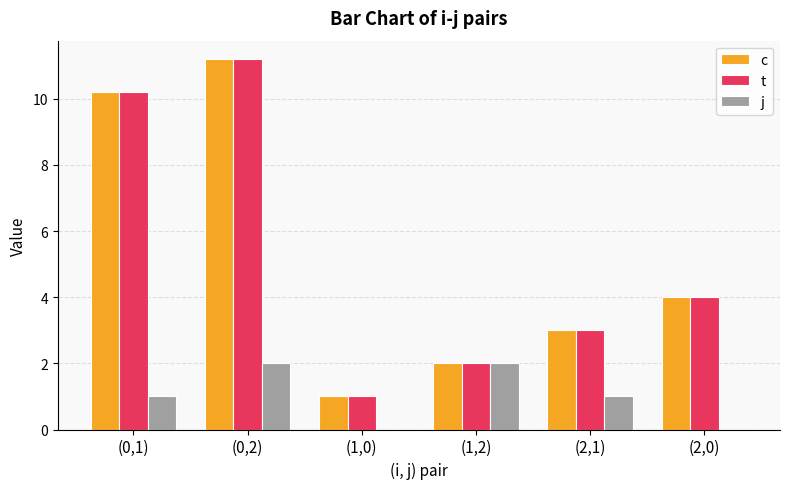

Which label corresponds to the largest value in the chart?

(0,2)